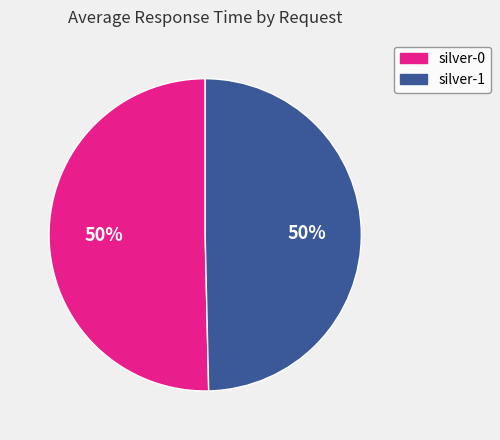

Do silver-1 and silver-0 together represent more than half of the pie?

Yes